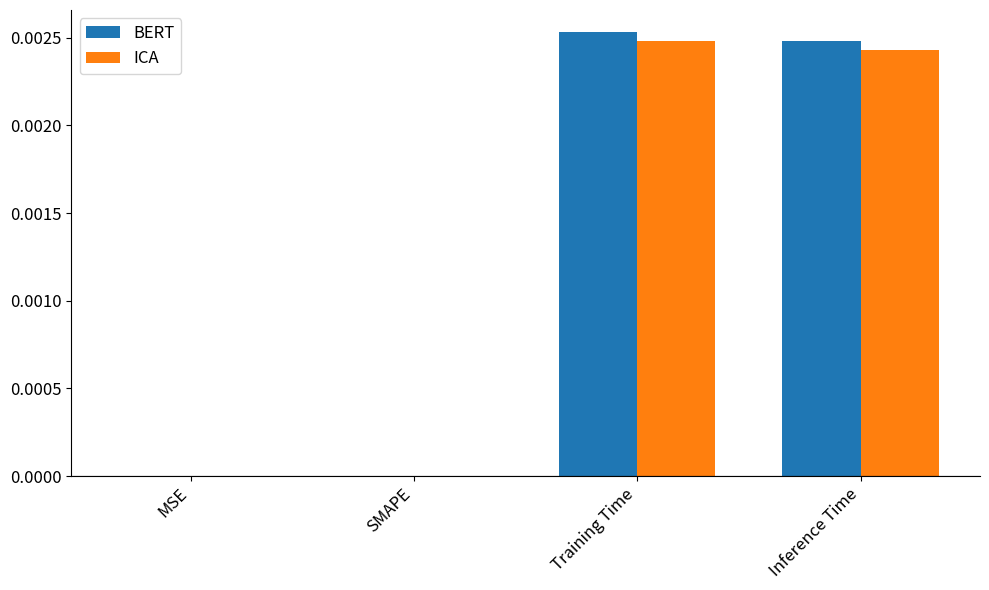

The value of BERT at MSE is 0.0. True or false?

True